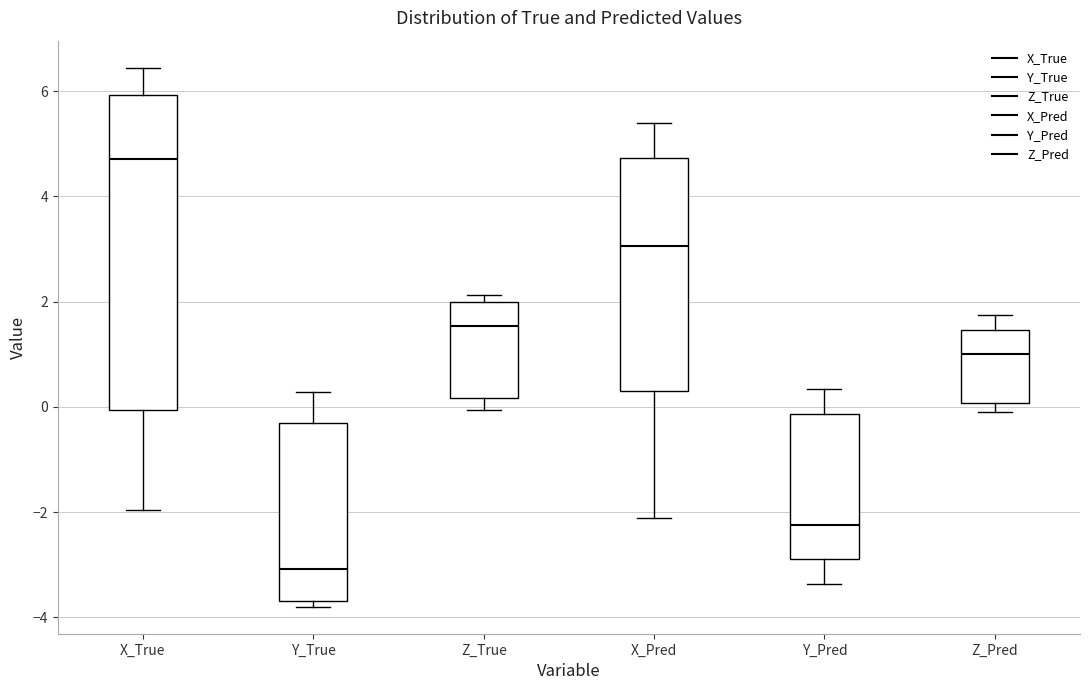

Reading left to right, transcribe this box plot: for each box, give where its median line is, the range the box spans, and where its two whiskers end, as read against the y-axis. The values are not printed on the chart, so give them approximately, as read against the axis.

X_True: median 4.8, box 0.0 to 6.0, whiskers -2.0 to 6.4
Y_True: median -3.0, box -3.6 to -0.2, whiskers -3.8 to 0.2
Z_True: median 1.6, box 0.2 to 2.0, whiskers 0.0 to 2.2
X_Pred: median 3.0, box 0.2 to 4.8, whiskers -2.2 to 5.4
Y_Pred: median -2.2, box -3.0 to -0.2, whiskers -3.4 to 0.4
Z_Pred: median 1.0, box 0.0 to 1.4, whiskers -0.2 to 1.8